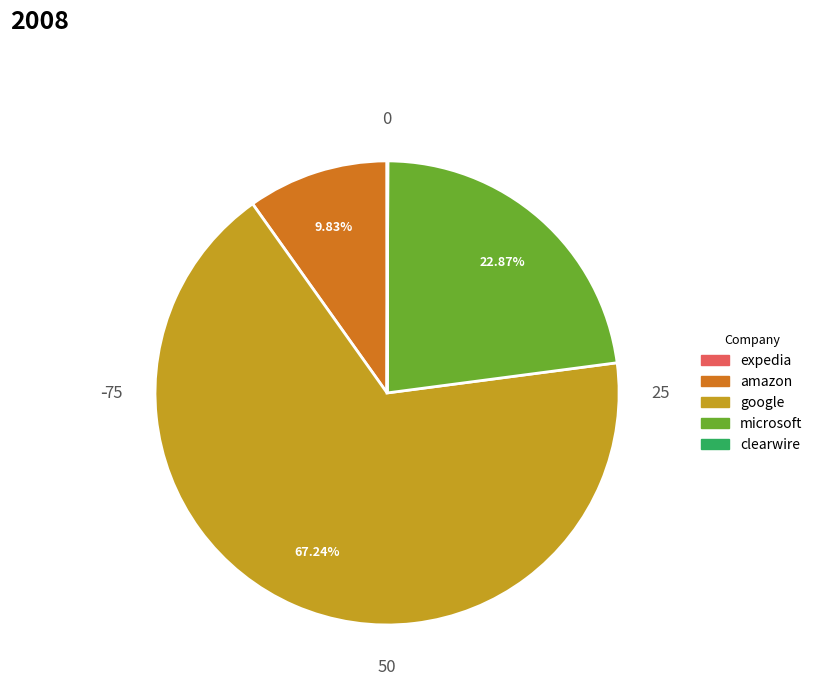

To the nearest percent, what is the difference between the largest and smallest slice percentages?

67%